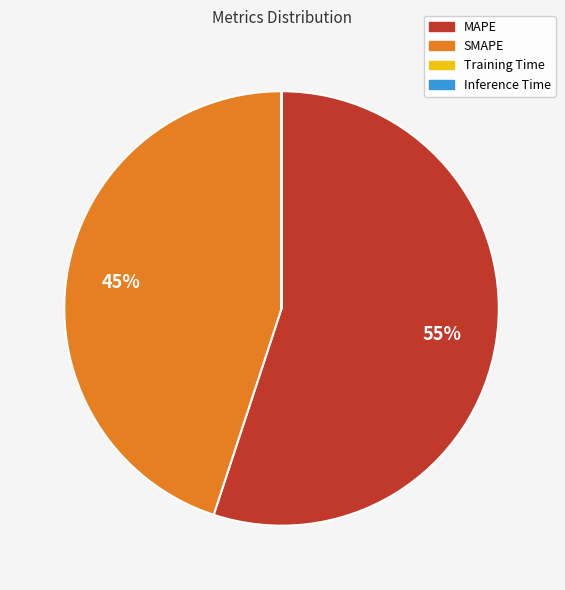

What is the majority slice?

MAPE